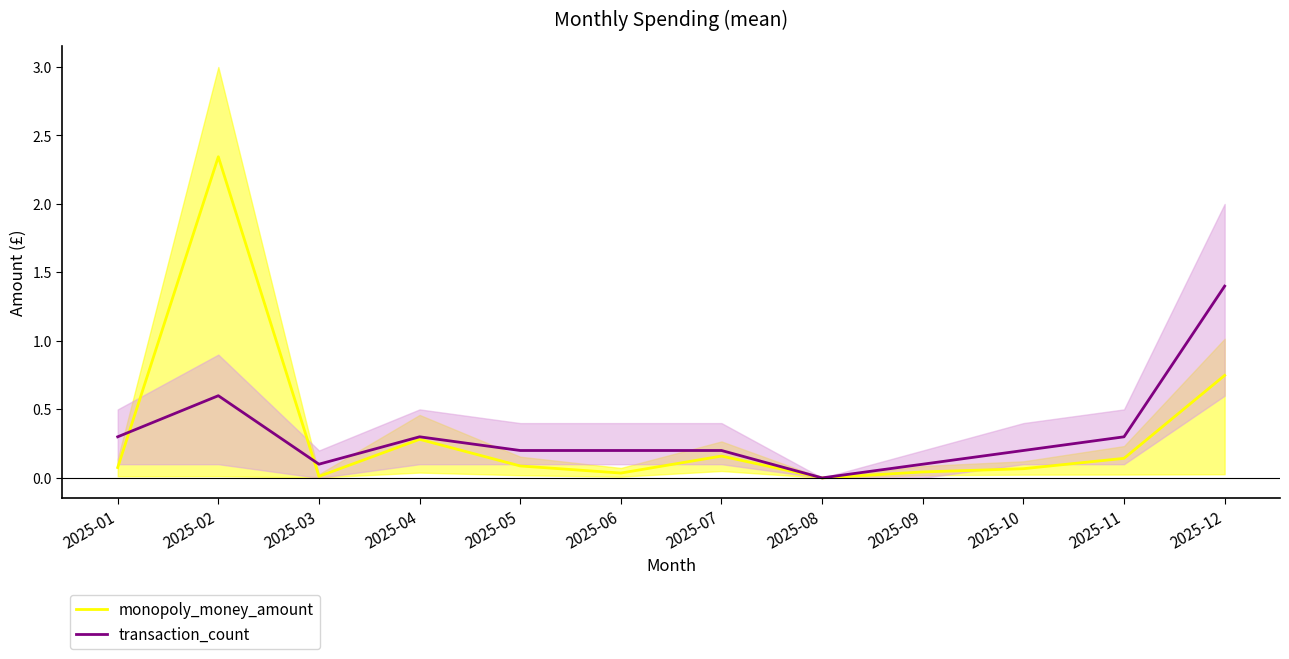

Rank the series by their maximum value, from lowest to highest.

transaction_count, monopoly_money_amount